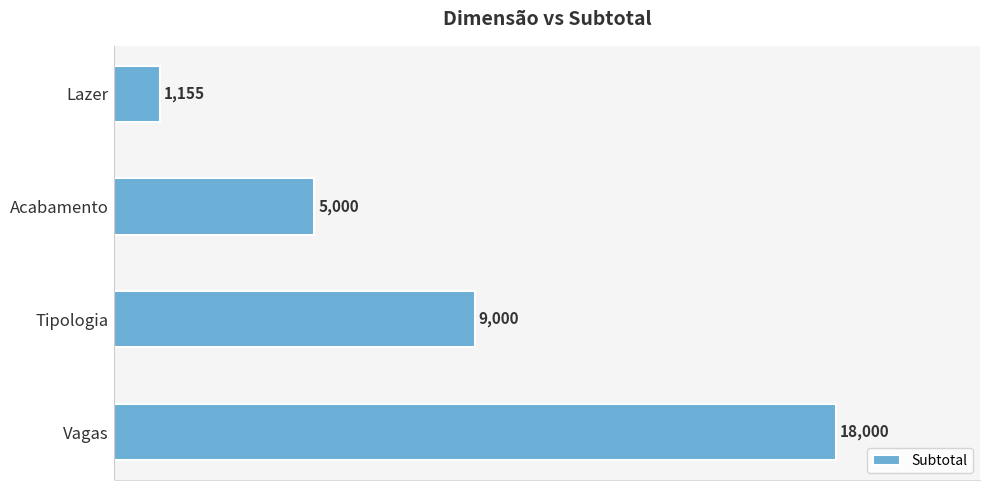

Count the number of data series in this chart.

1